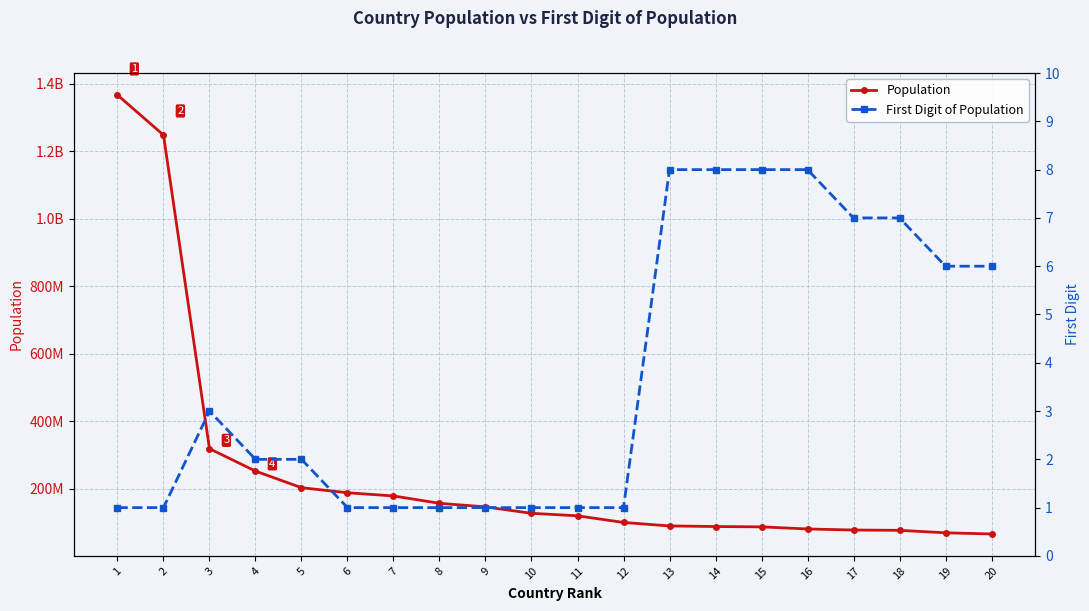

What is the value of the First Digit of Population point at the 18th from the left?

7